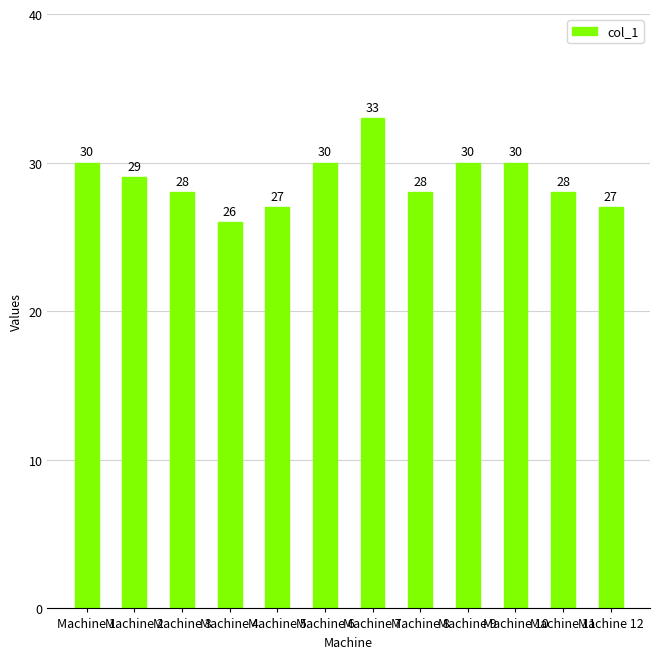

Which has a higher value, Machine 4 or Machine 1?

Machine 1